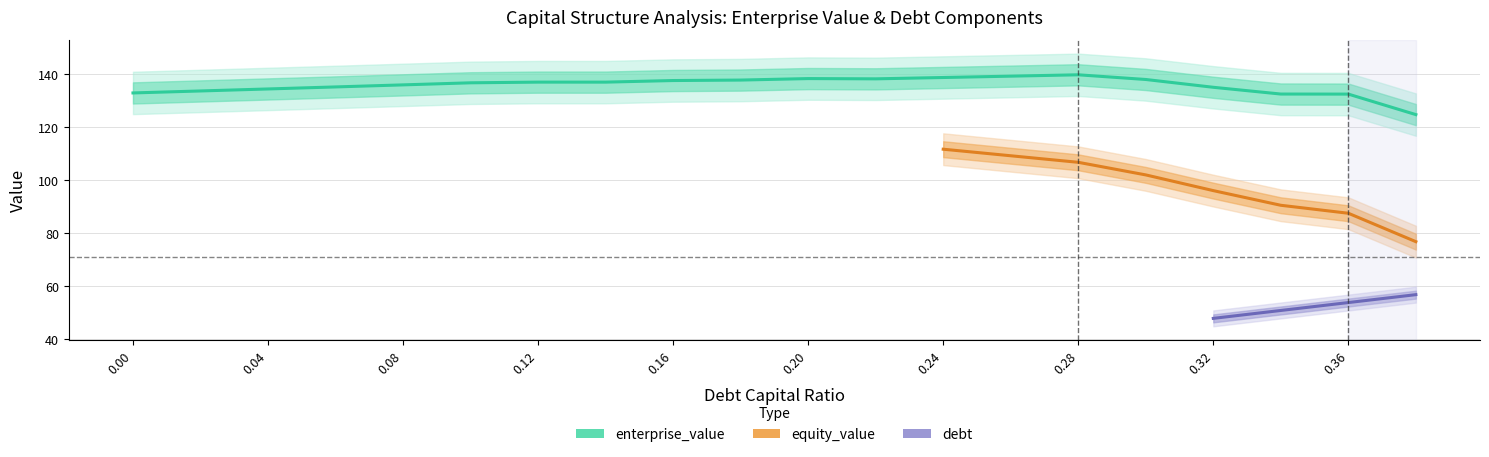

Between 0.16 and 0.34, which series saw the biggest shift?

equity_value_upper